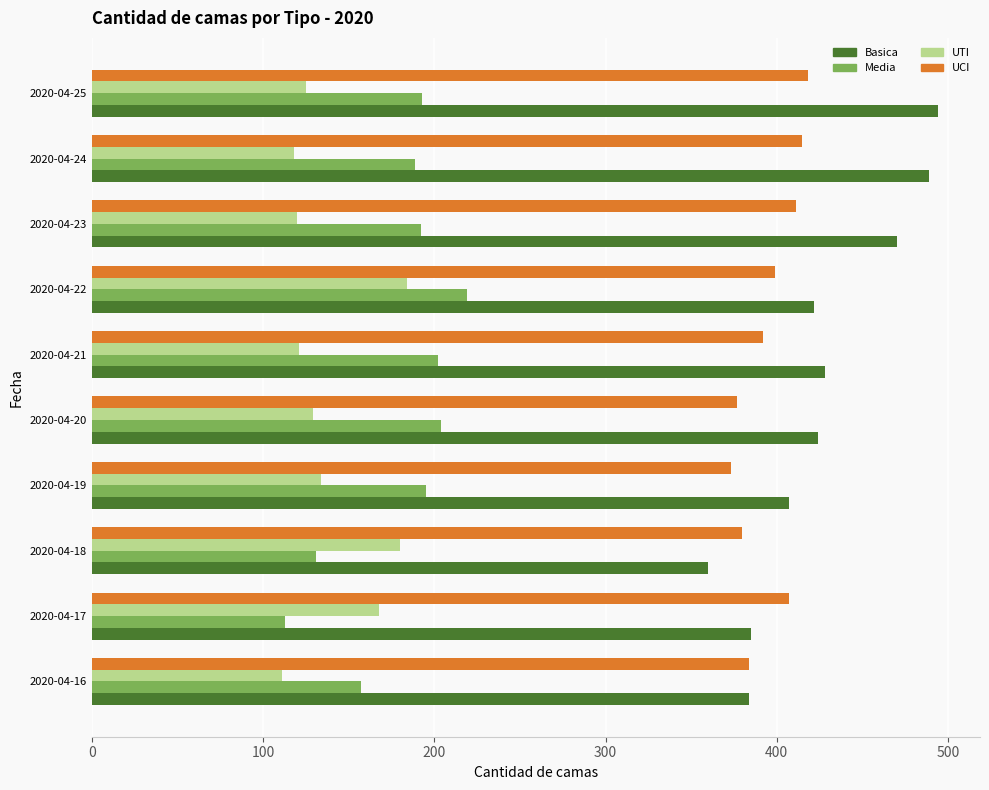

What is the sum of all UTI values?

1390